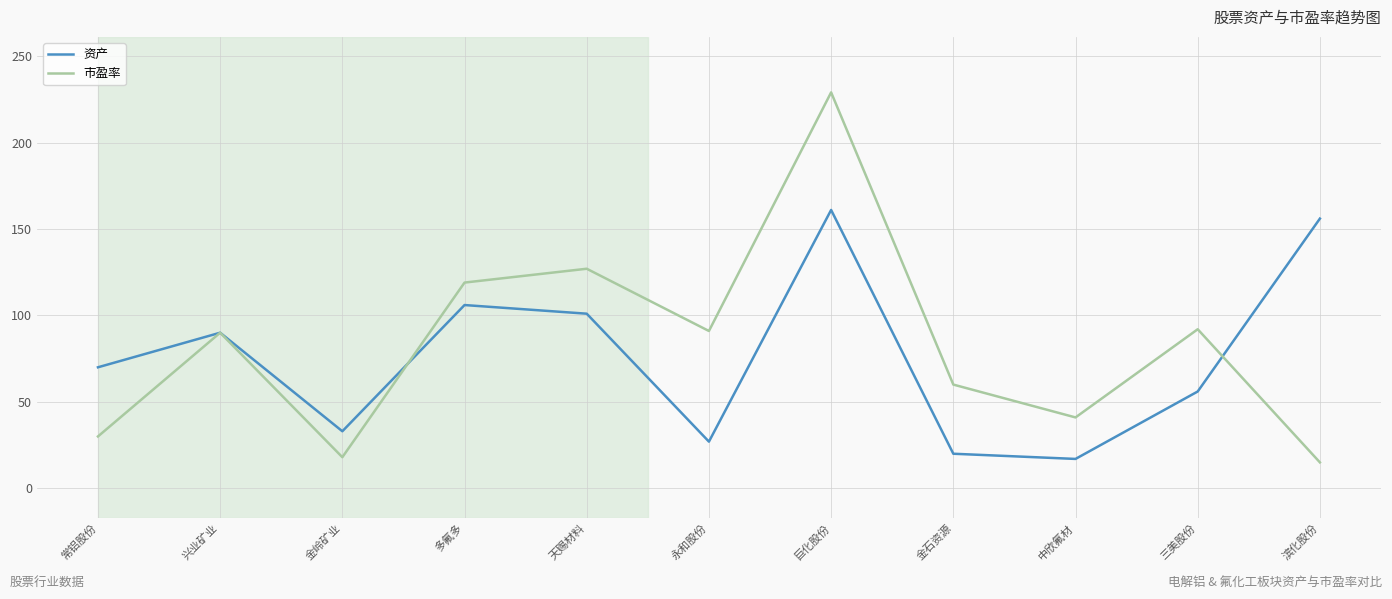

What is the sum of all 资产 values?

837